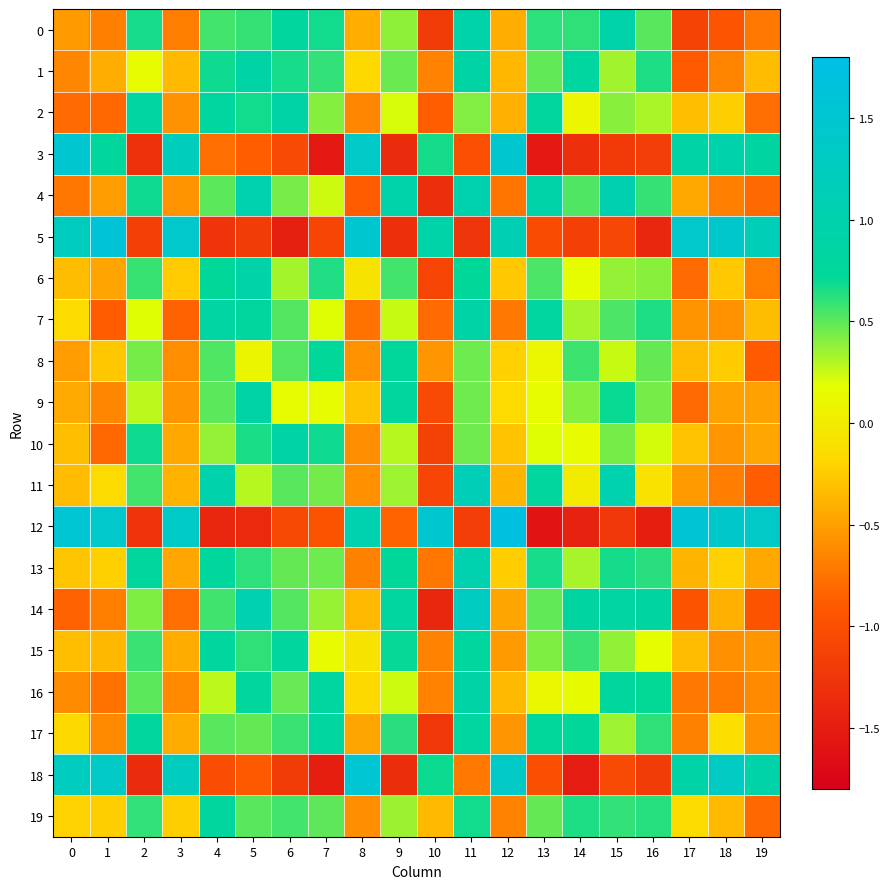

Which series has the largest total across all categories?

13